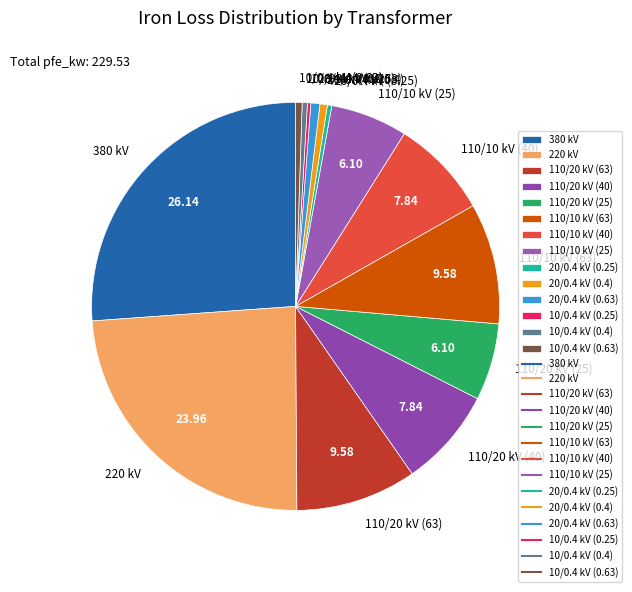

Is the sum of 110/10 kV (40) and 20/0.4 kV (0.4) greater than half?

No